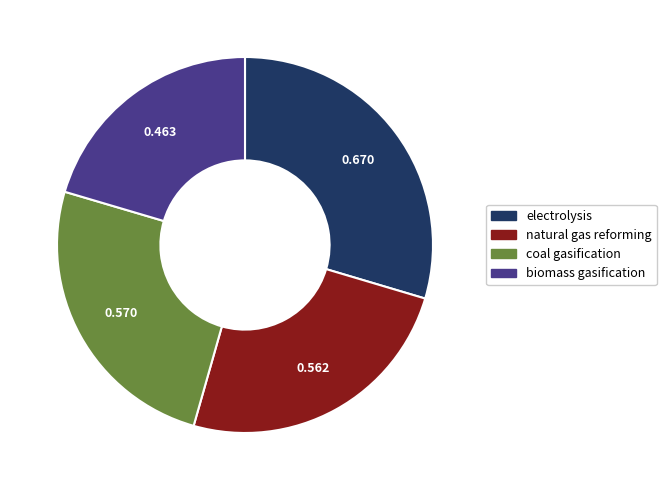

Is it true that natural gas reforming is 13% of the pie?

False